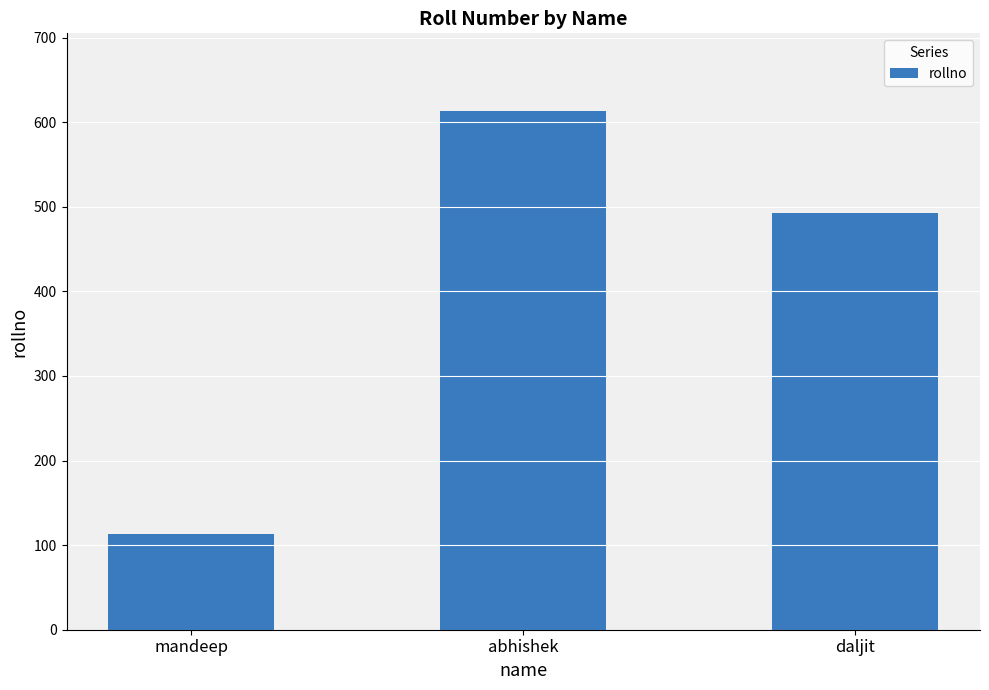

Reading left to right, transcribe all the data shown in this chart.

113	613	492